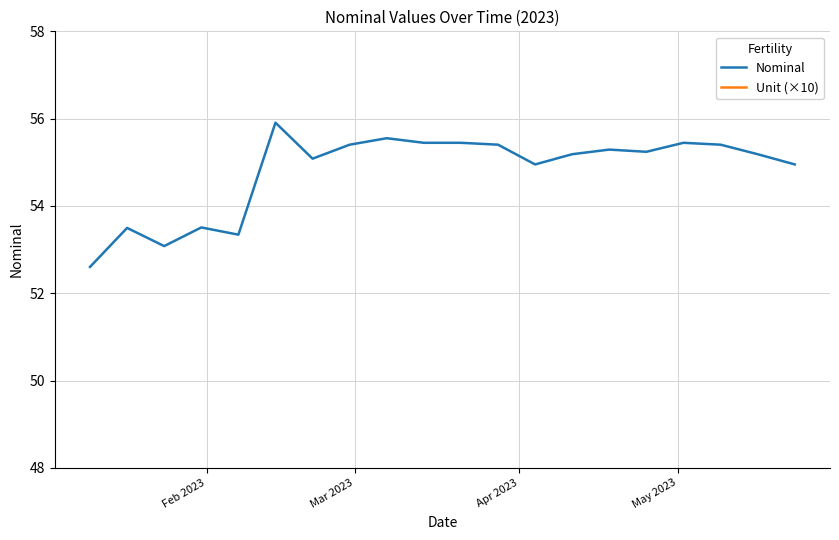

What is the lowest value of the Nominal series?

52.6